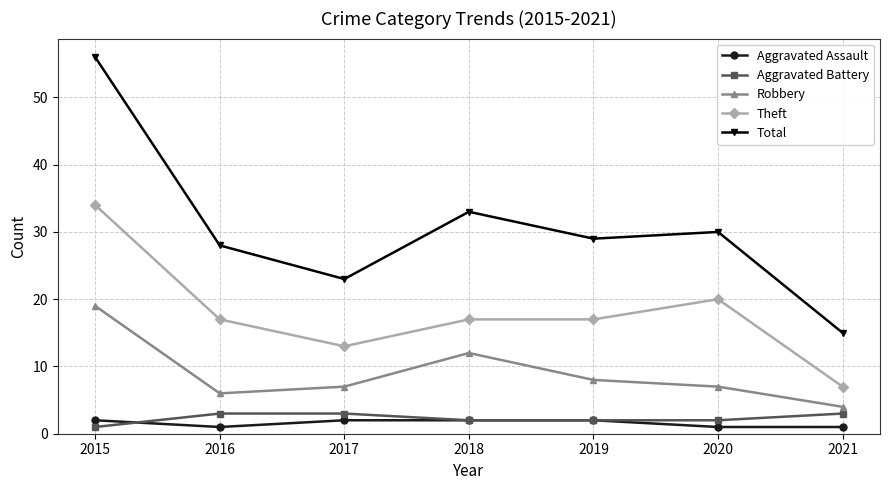

What is the value of the Aggravated Assault point at the 5th from the left?

2